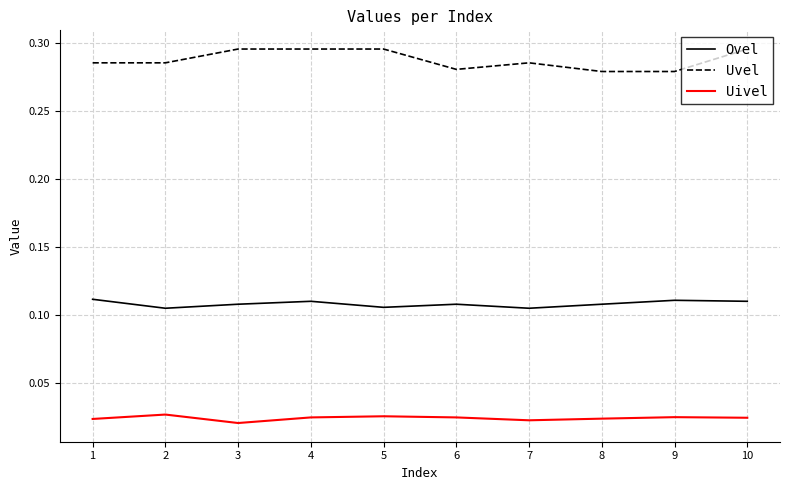

Is the value of Ovel at 5 greater than the value of Uvel at 1?

No